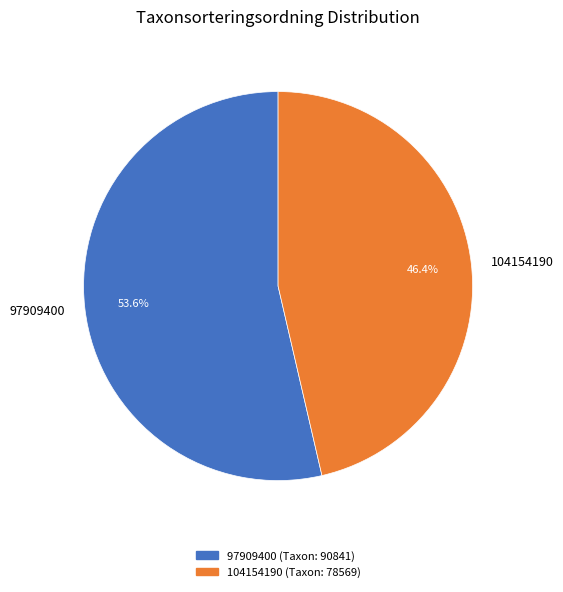

To the nearest percent, what percentage of the pie is 97909400?

54%